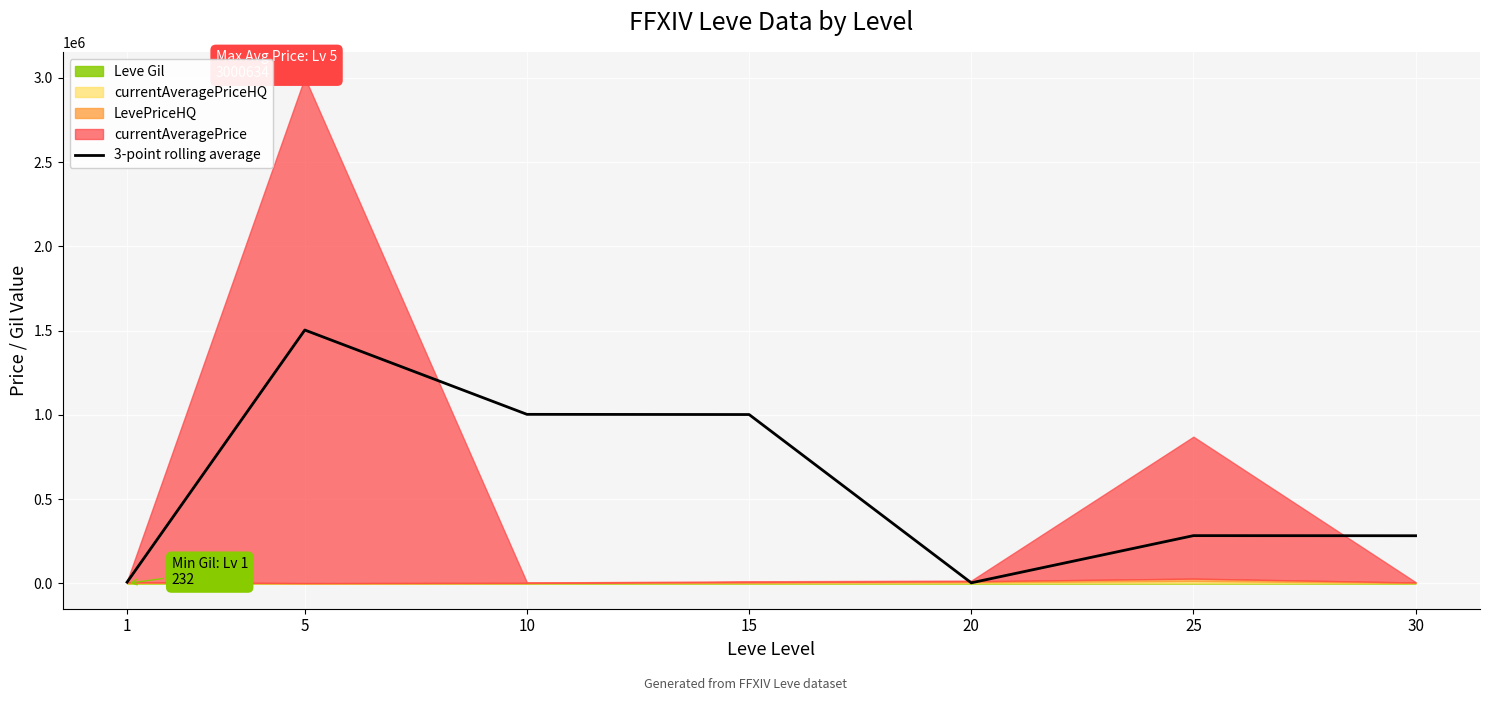

What is the value of the 5th point from the left?

3634.2